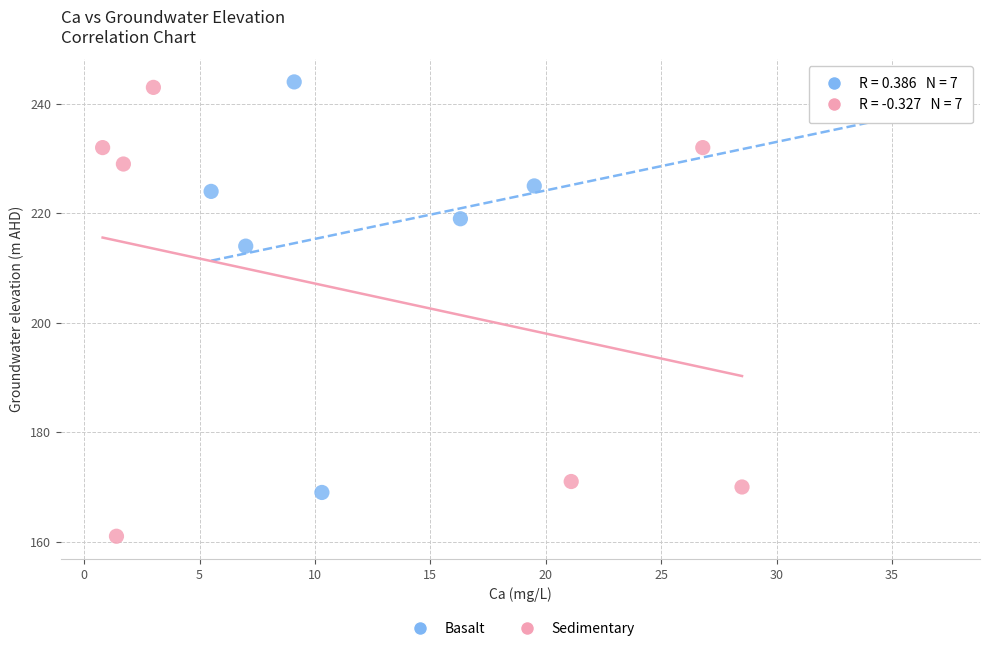

Which series has the widest spread of Y values?

Sedimentary